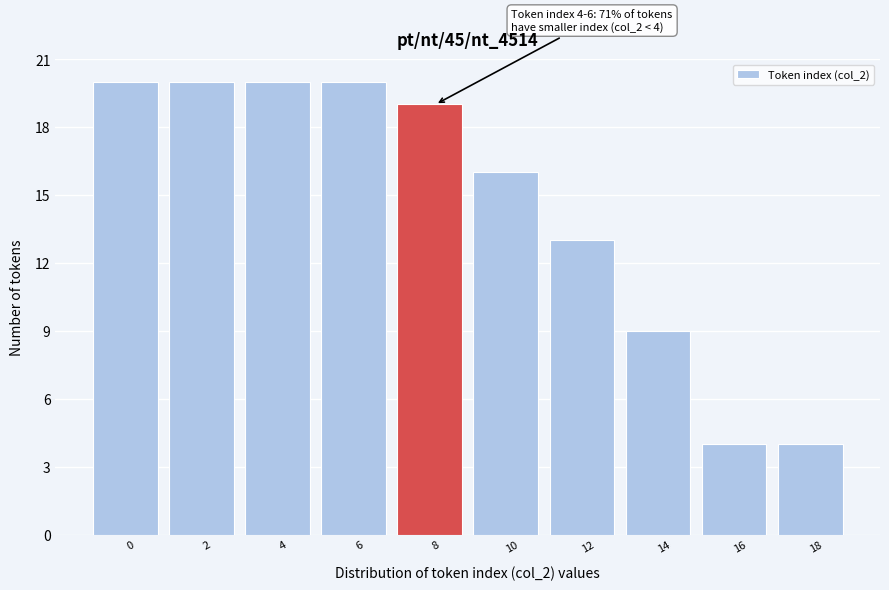

Reading right to left, list all the values displayed in this chart.

4	4	9	13	16	19	20	20	20	20